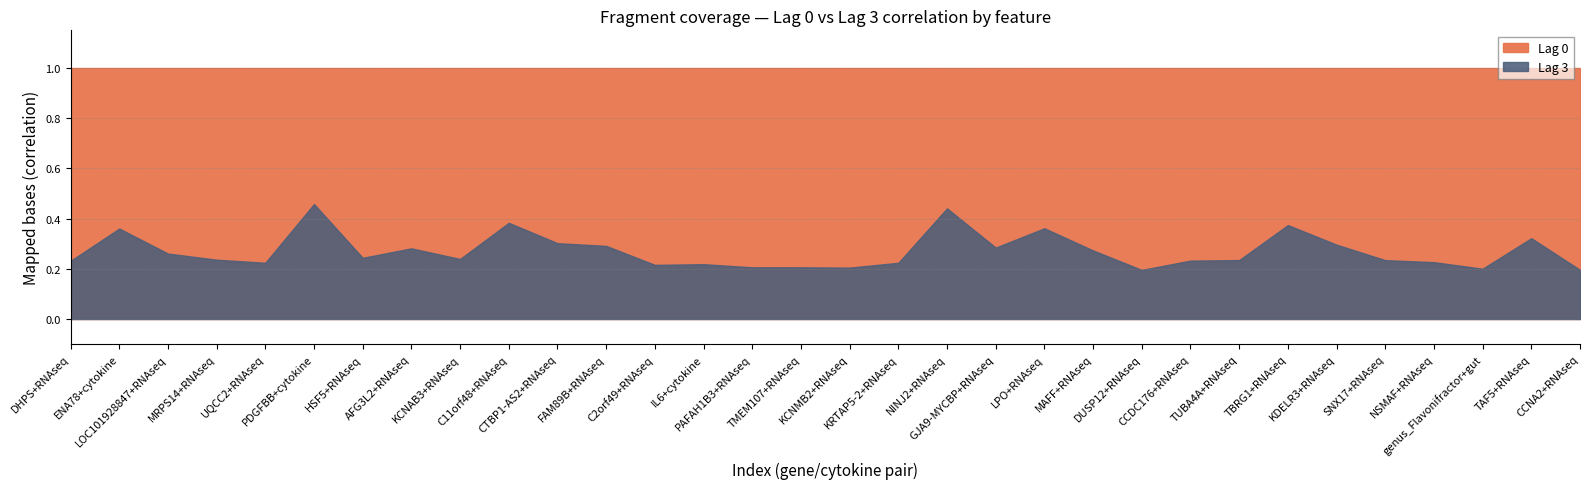

Which series has the widest spread of values?

Lag 3